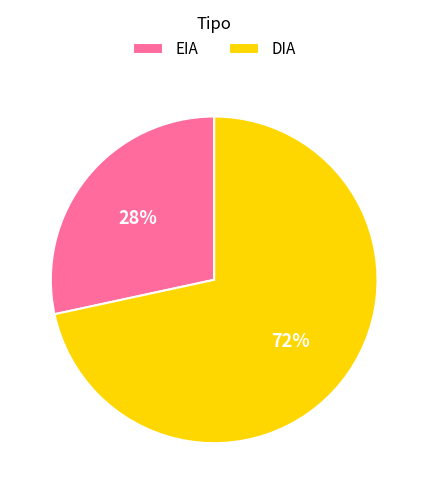

Rank the categories by value from highest to lowest.

DIA, EIA